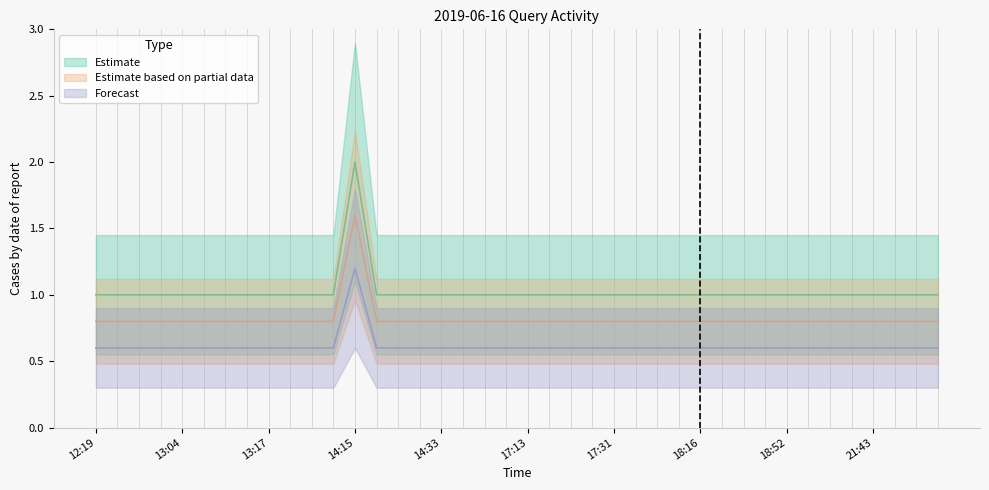

What is the greatest value displayed?

2.0